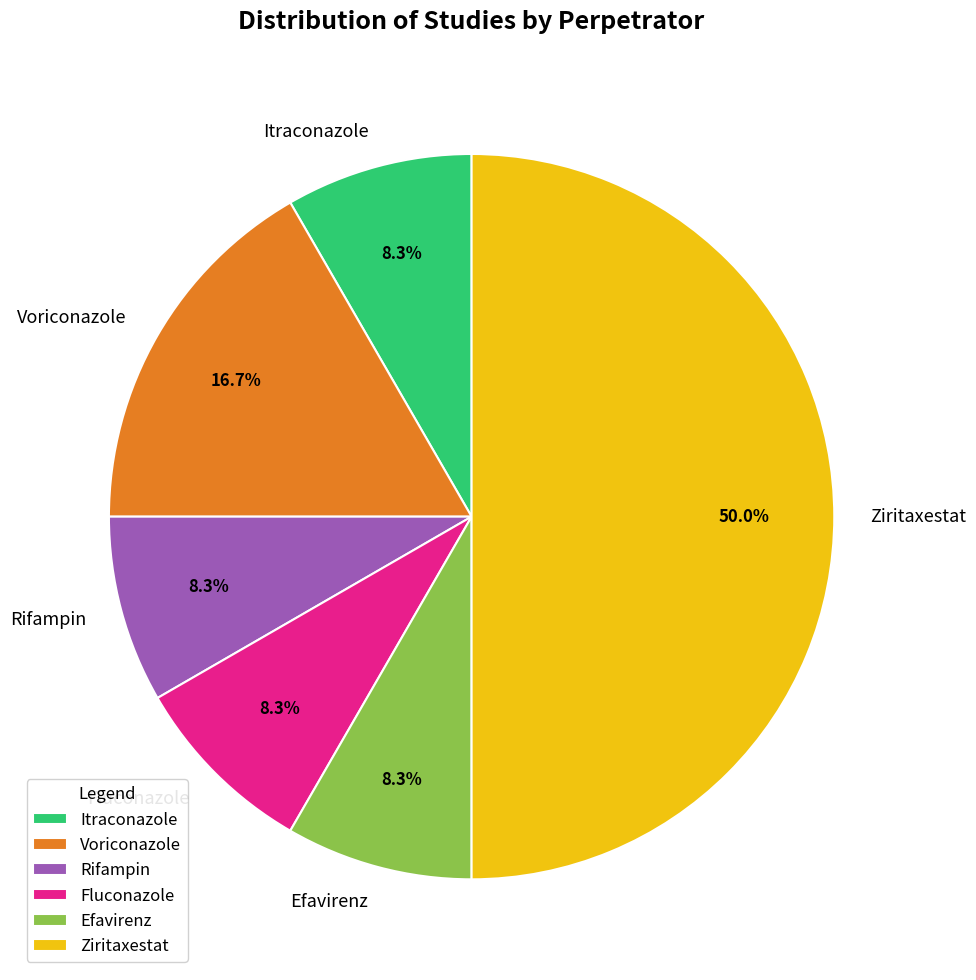

To the nearest percent, what is the combined percentage of Itraconazole and Ziritaxestat?

58%